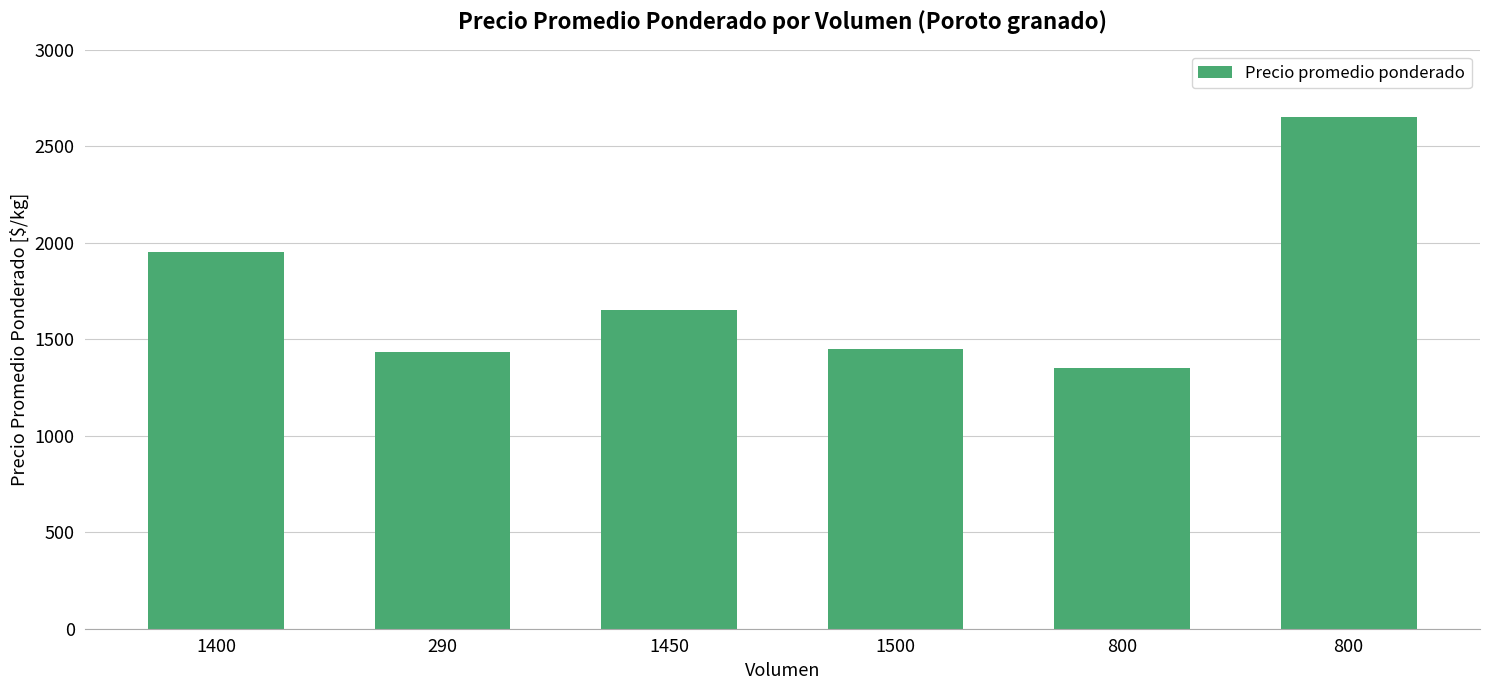

Are the bars horizontal?

No